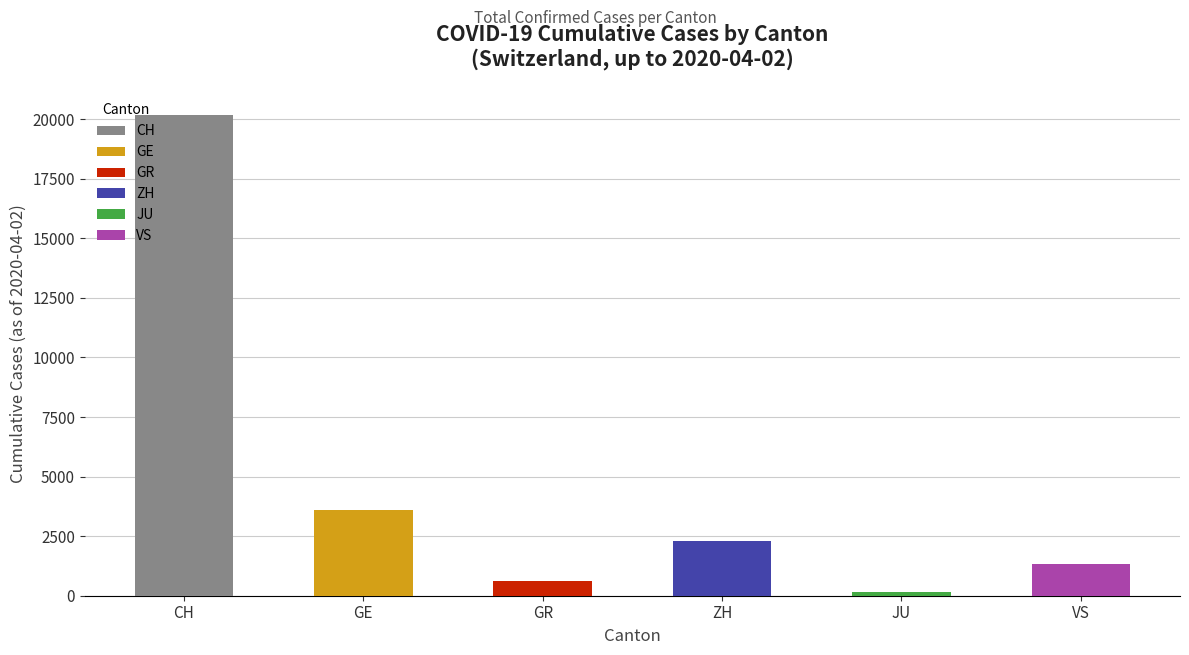

What is the label of the 6th bar from the left?

VS